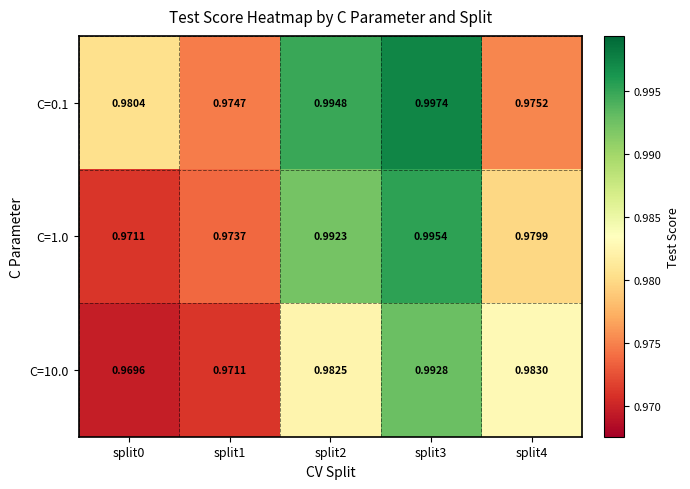

Is the value of C=10.0 at split0 greater than the value of C=1.0 at split3?

No